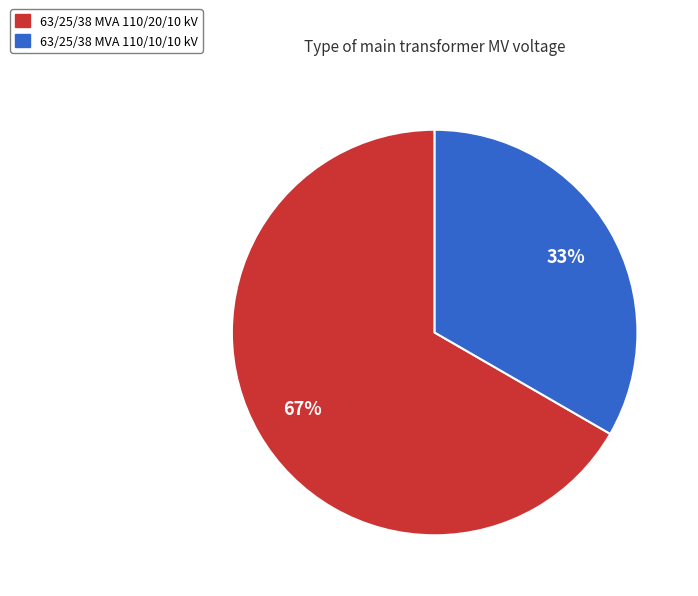

The 63/25/38 MVA 110/10/10 kV slice represents 47% of the pie. True or false?

False